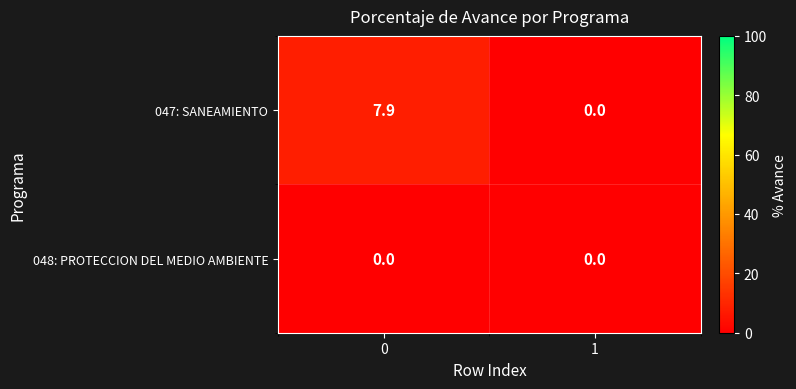

Is it true that 047: SANEAMIENTO equals 0.0 at 1?

True